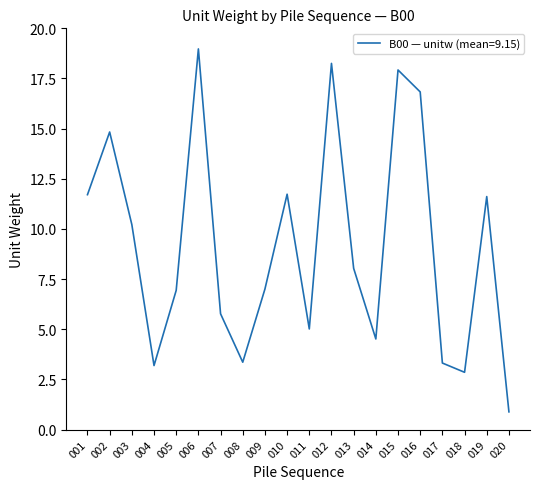

The chart shows a value of 2.9 at 018. True or false?

True